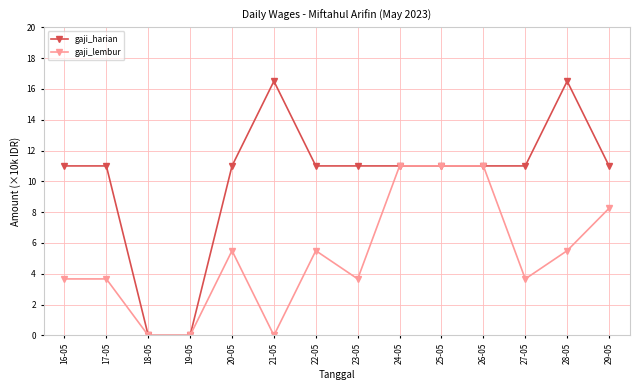

True or false: gaji_lembur has more than 0 points higher than both neighbors.

True